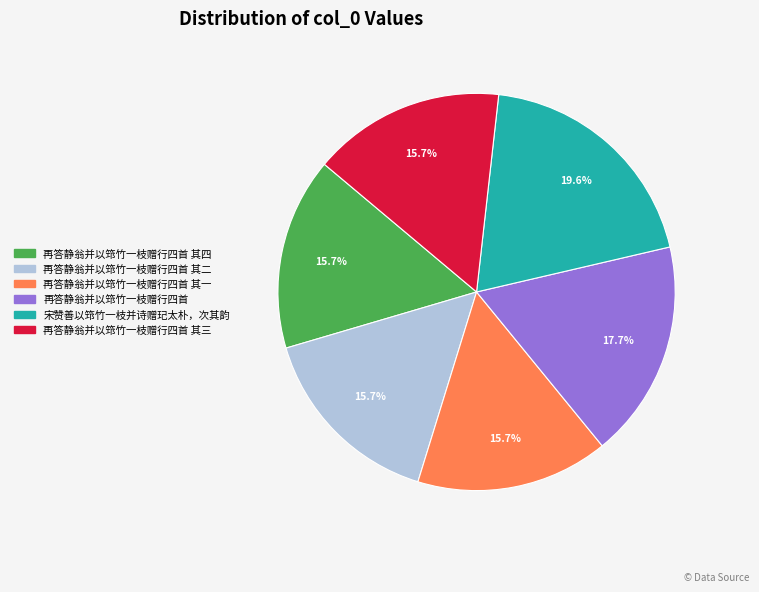

Count the number of slices in the pie.

6